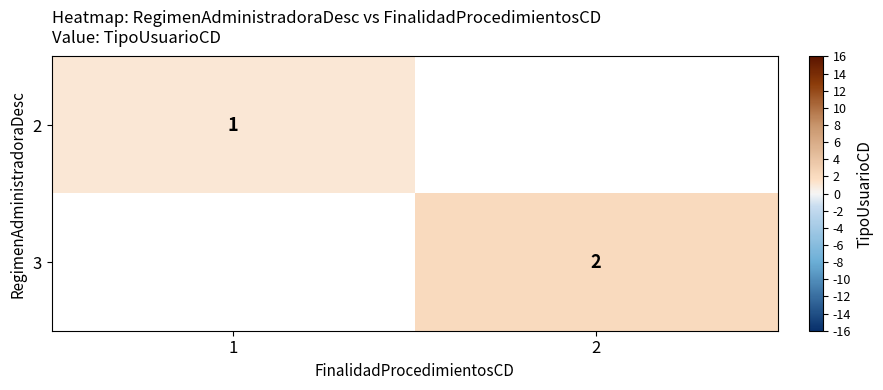

The value of 3 at 2 is 2. True or false?

True